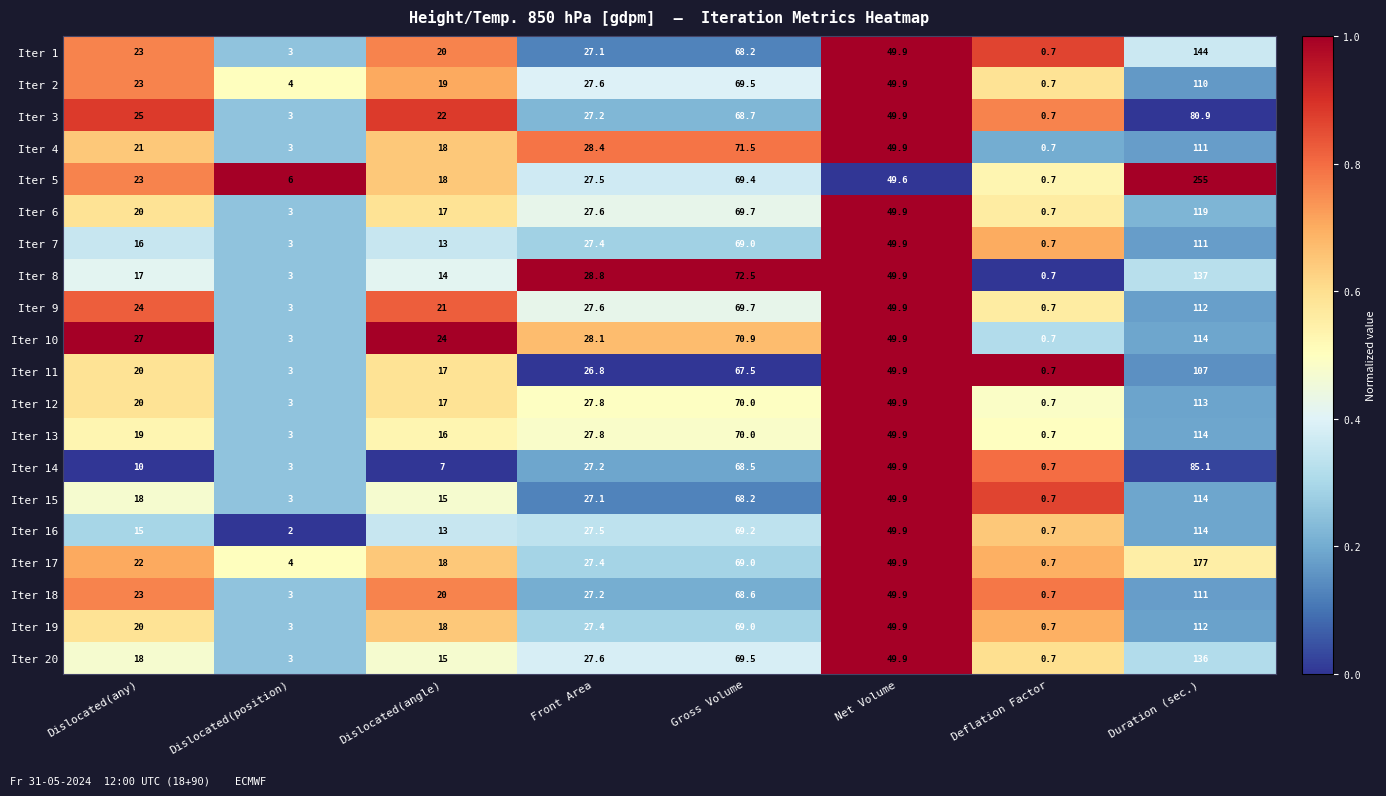

What is the smallest value displayed?

0.7